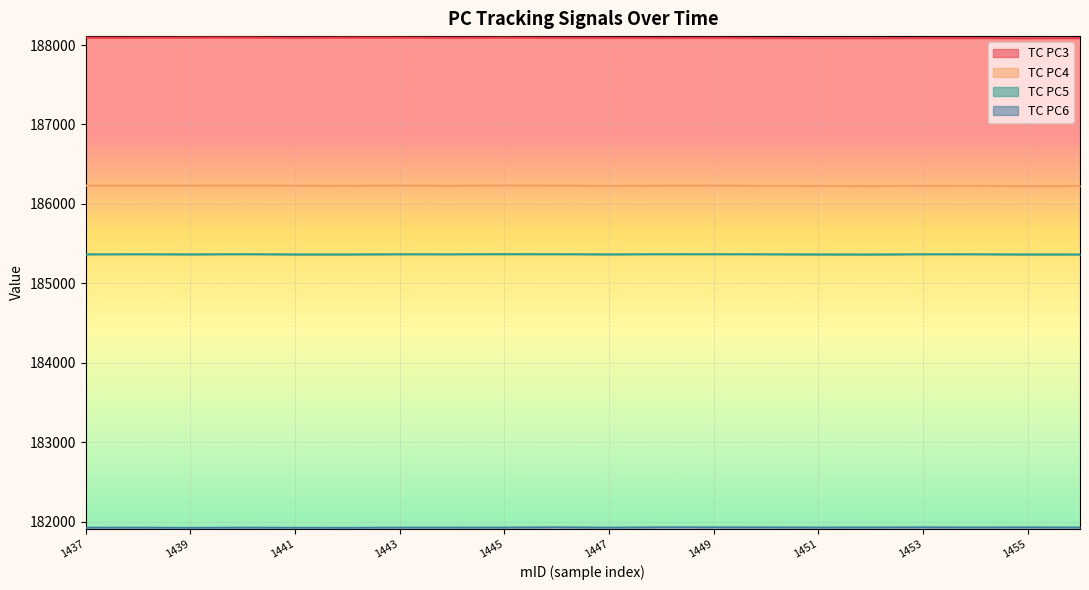

At which label is TC PC3 closest to 188092?

1453